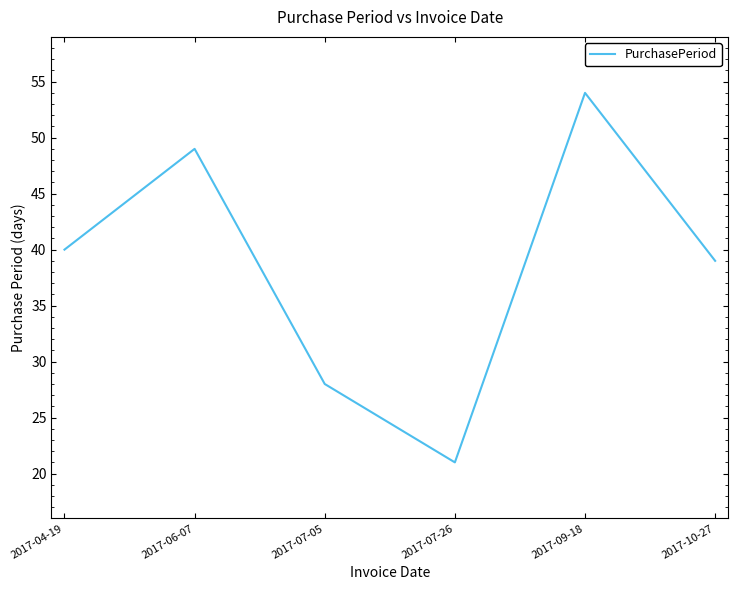

What is the difference between the values at 2017-07-05 and 2017-10-27?

11